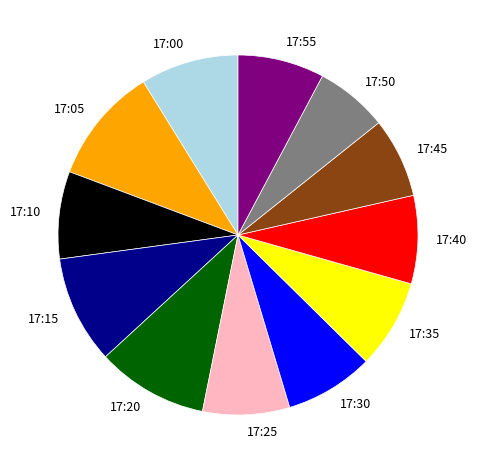

Count the number of slices in the pie.

12